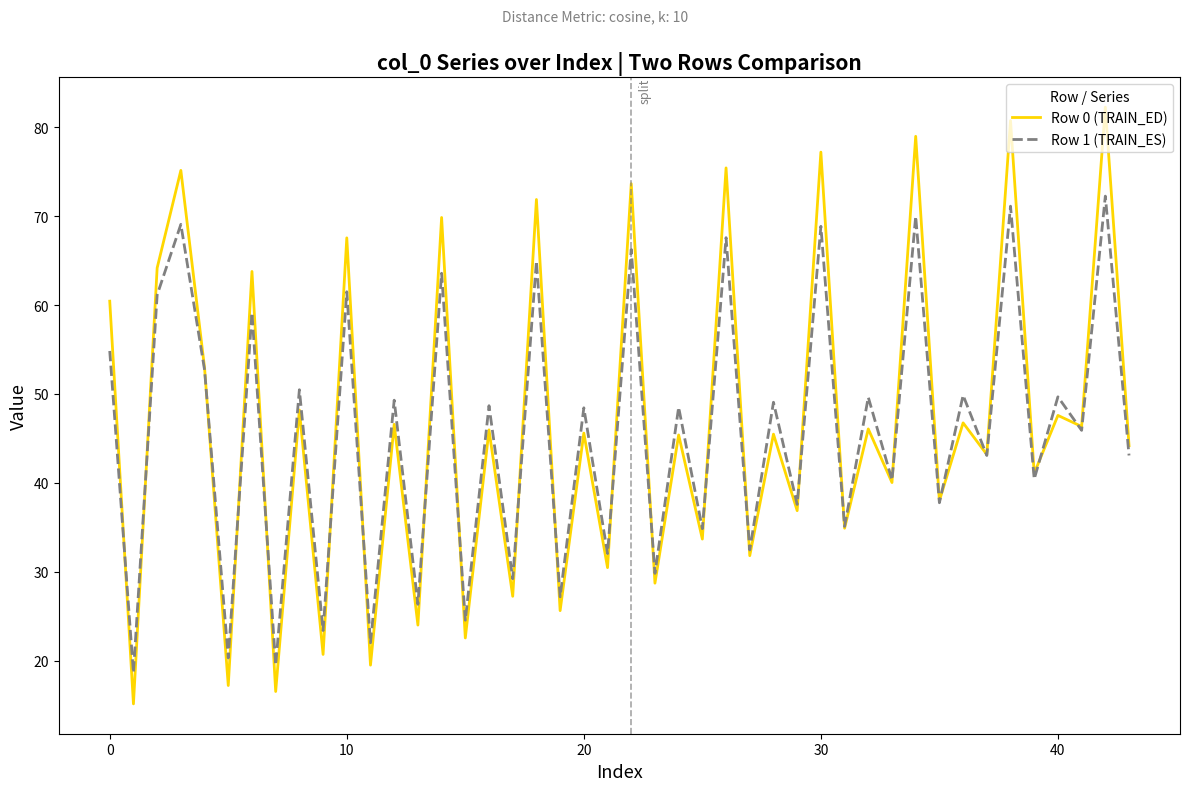

Which series has the widest spread of values?

Row 0 (TRAIN_ED)